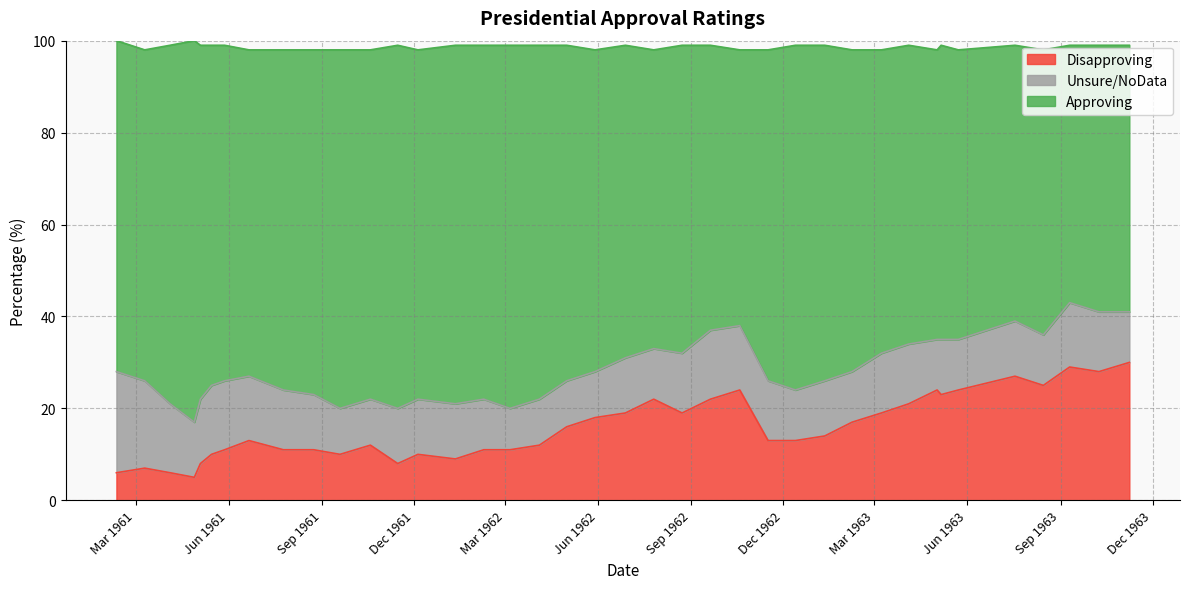

What is the label of the 19th point from the right?

1962-05-01